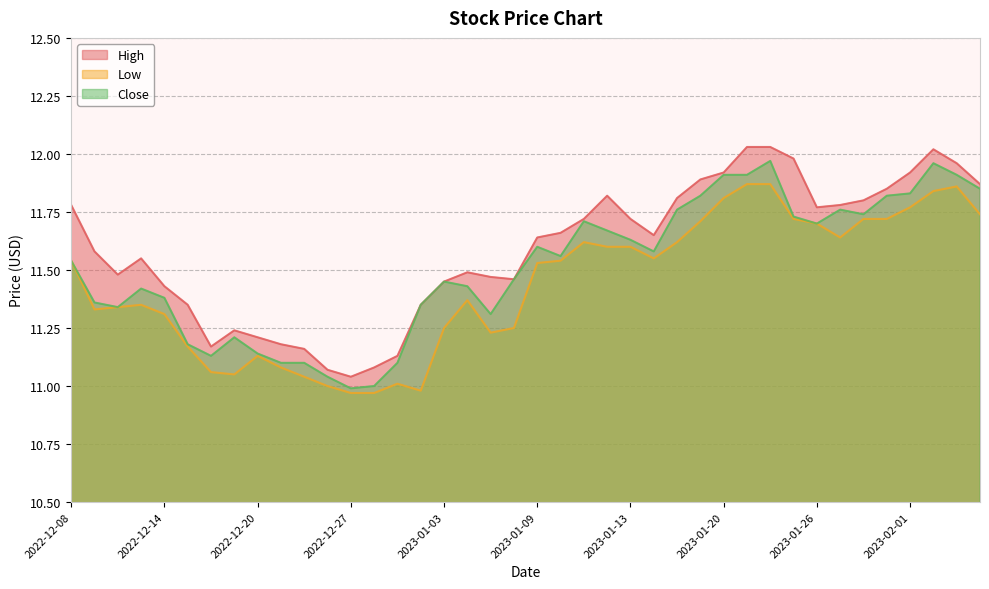

Does the chart display data point markers on the line(s)?

No